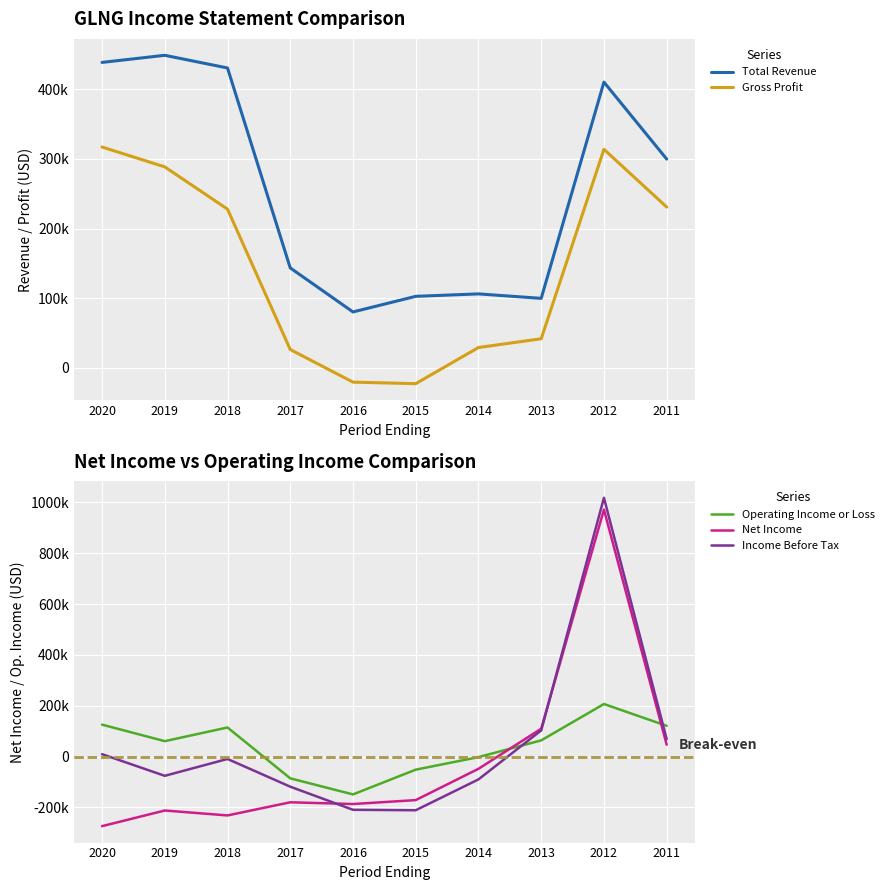

At which category does Net Income reach its first local peak?

2019